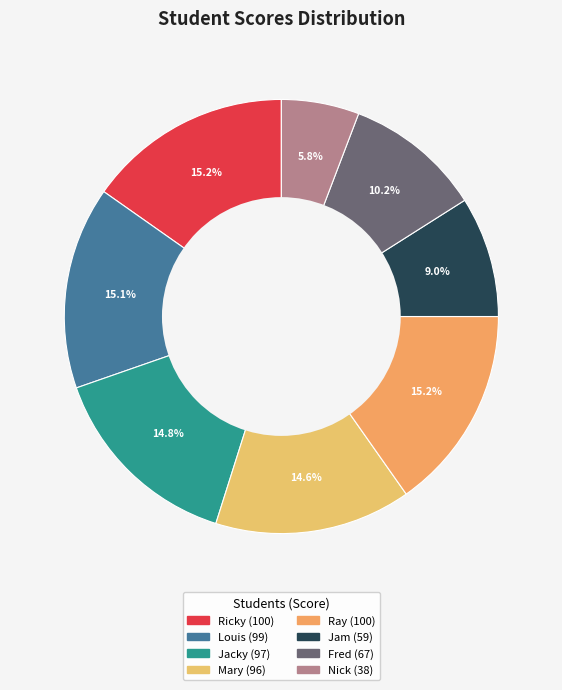

How many segments does this pie chart have?

8